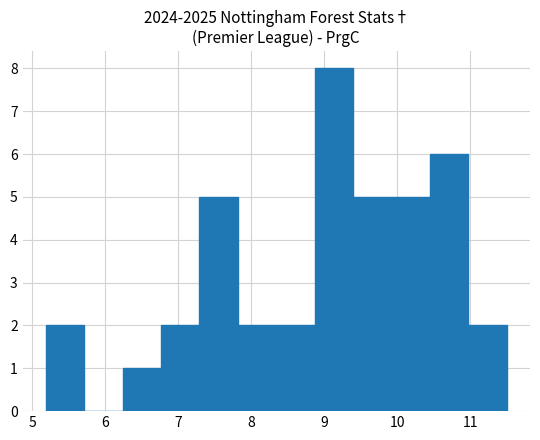

How tall is the bar that spans 7.8 to 8.3 on the x-axis? Neither the bar edges nor the heights are printed on the chart, so give them approximately, as read against the axes.

2